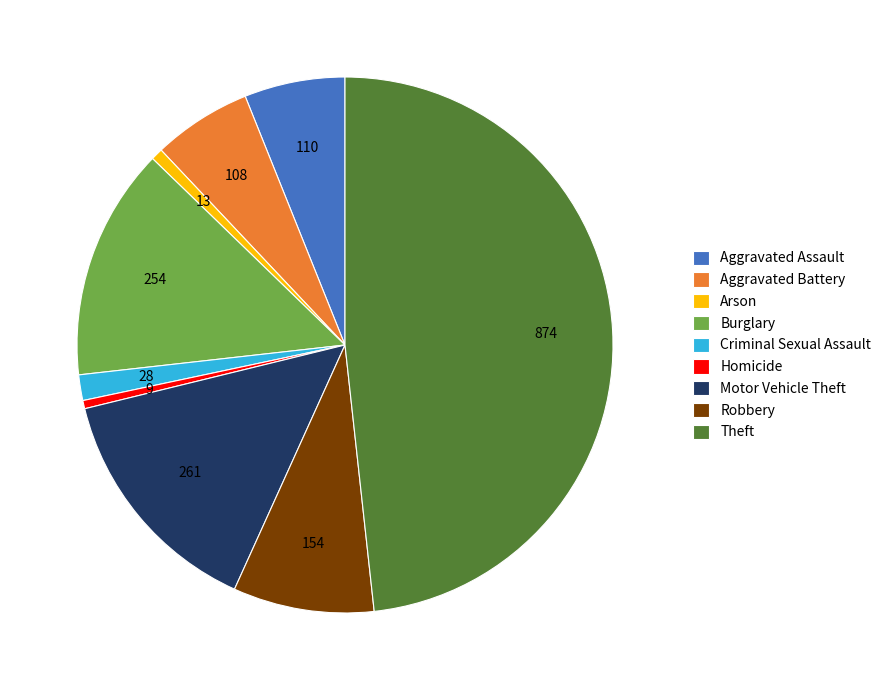

Which category has the biggest portion of the pie?

Theft